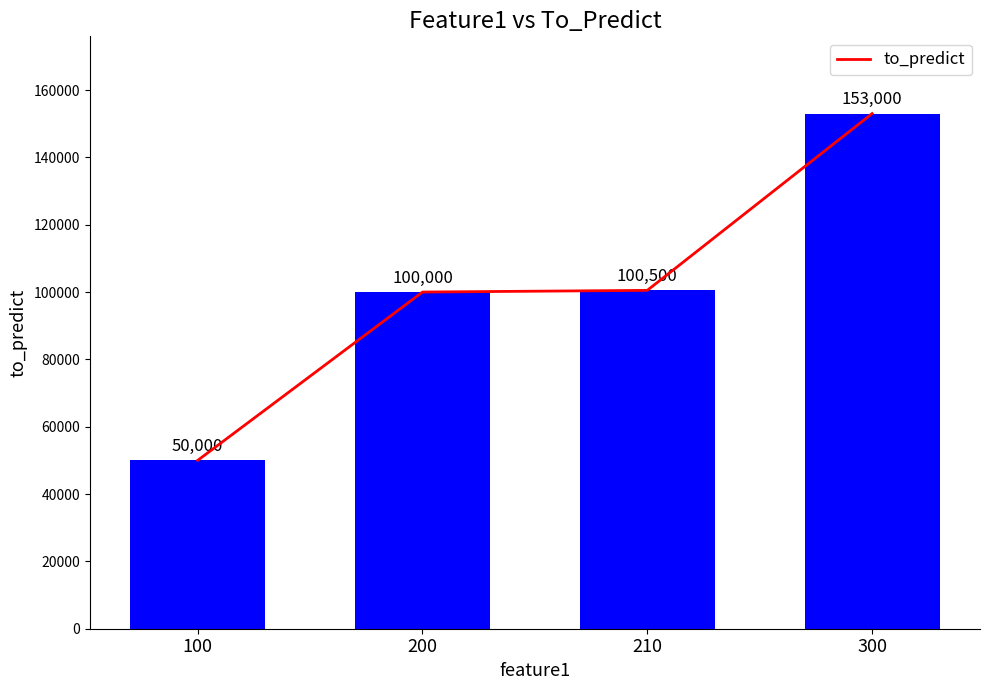

What is the difference between the values at 200 and 300?

53000